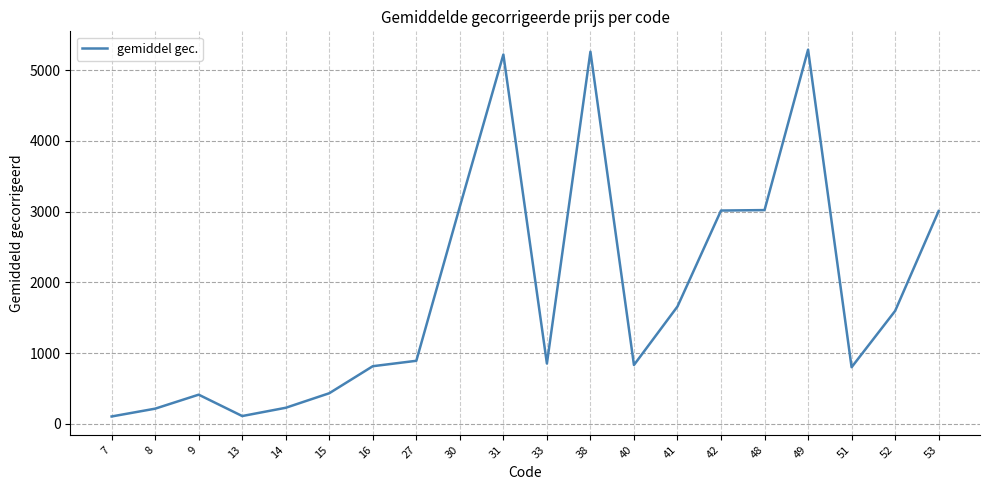

What is the change in value from 8 to 27?

+676.7